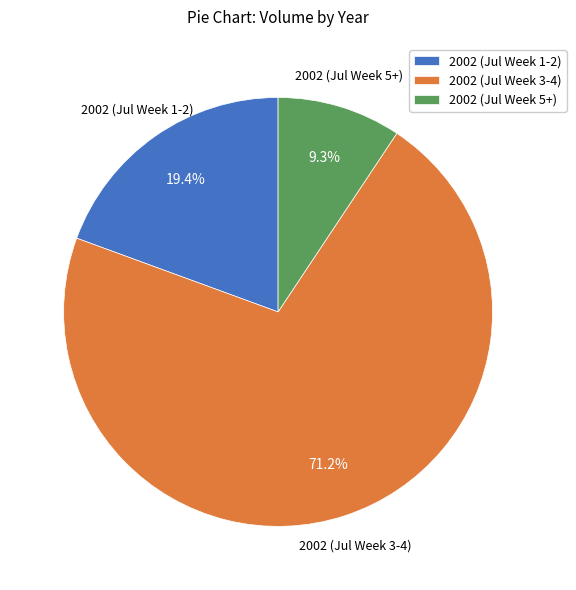

Which slice is the smallest?

2002 (Jul Week 5+)